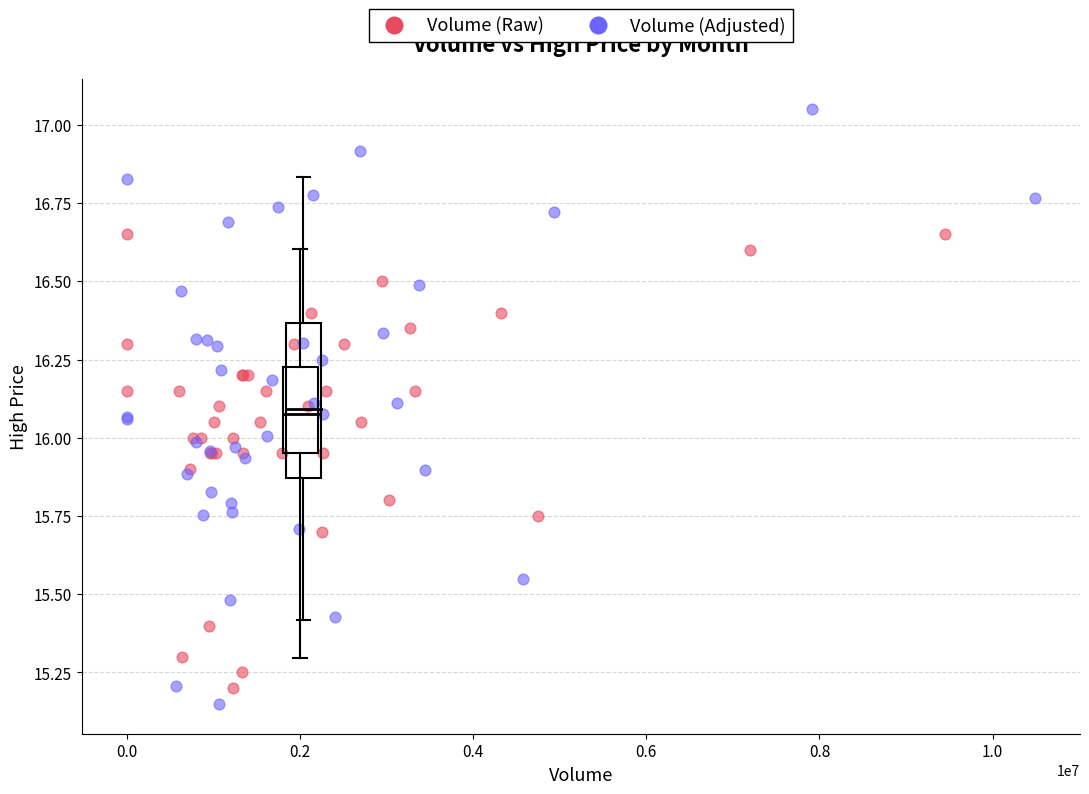

Which series has the widest spread of Y values?

Volume (Adjusted)